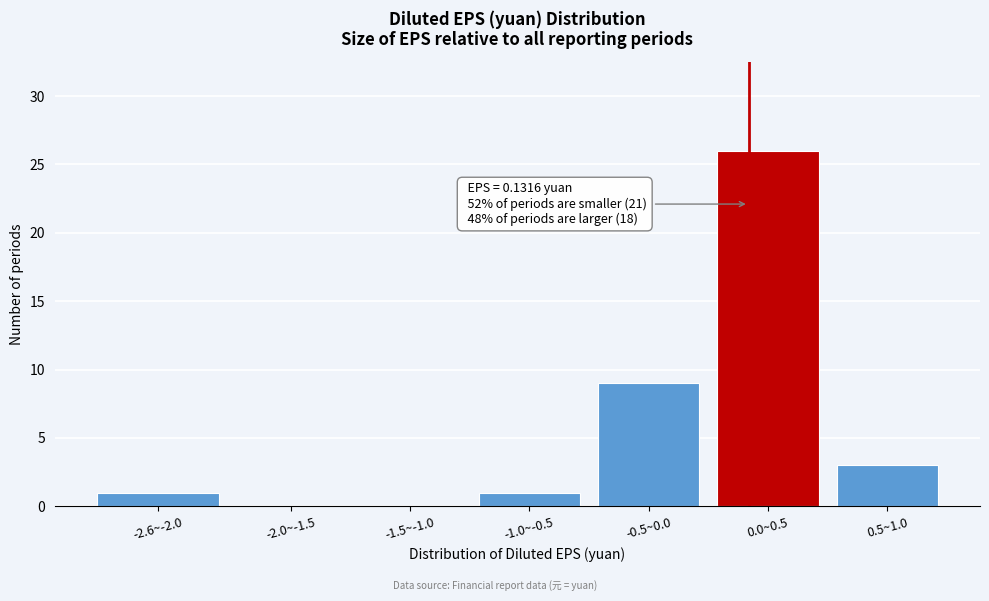

Reading right to left, extract all data points from this chart.

0.5~1.0=3	0.0~0.5=26	-0.5~0.0=9	-1.0~-0.5=1	-1.5~-1.0=0	-2.0~-1.5=0	-2.6~-2.0=1